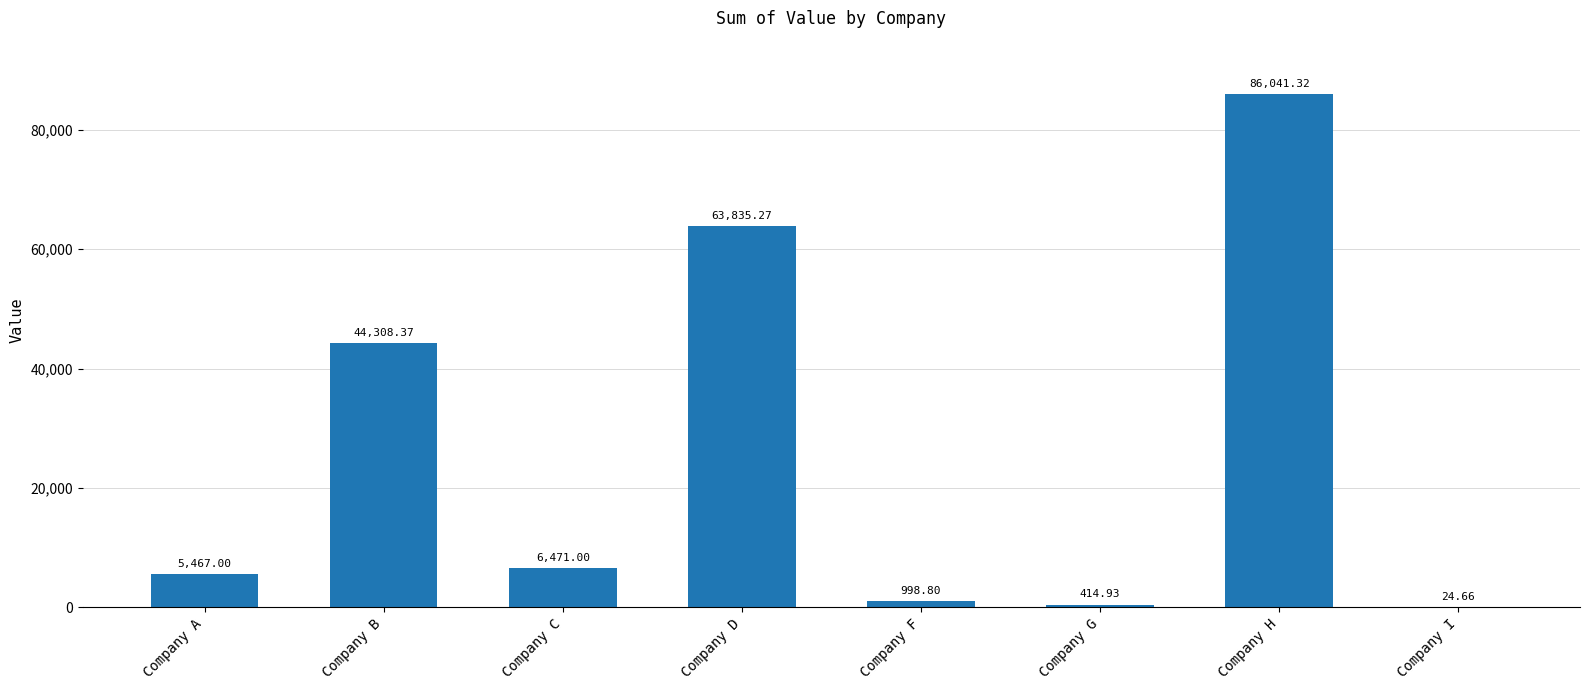

Does the chart contain stacked bars?

No